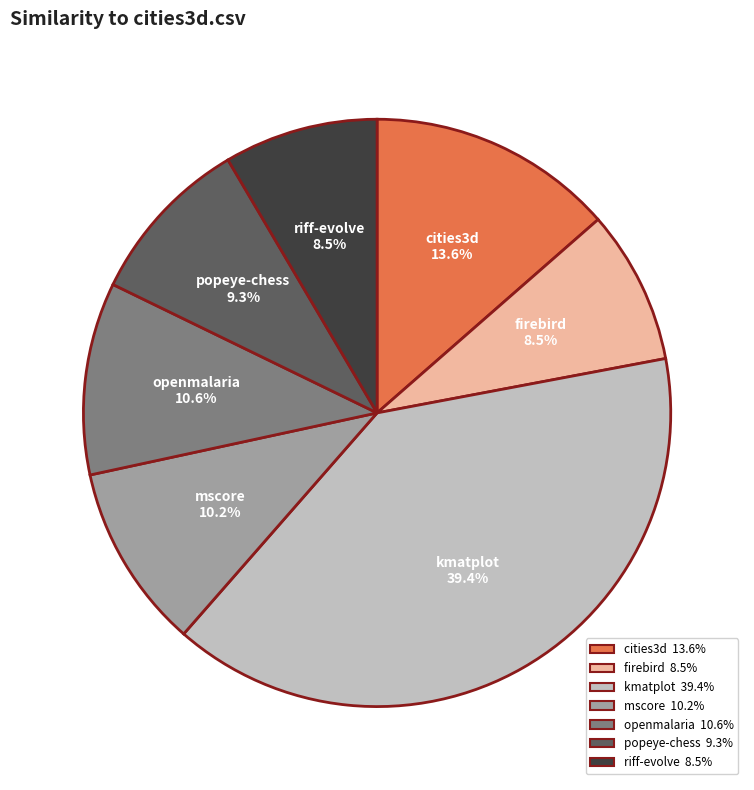

Is there a majority slice in this chart?

No